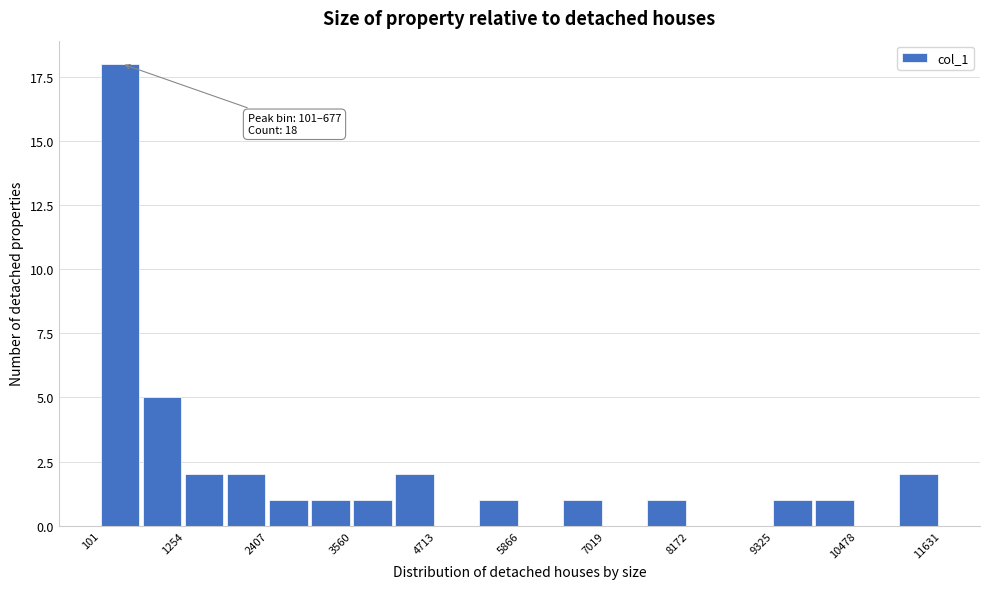

Read against the x-axis, roughly where is the centre of the tallest bar?

400